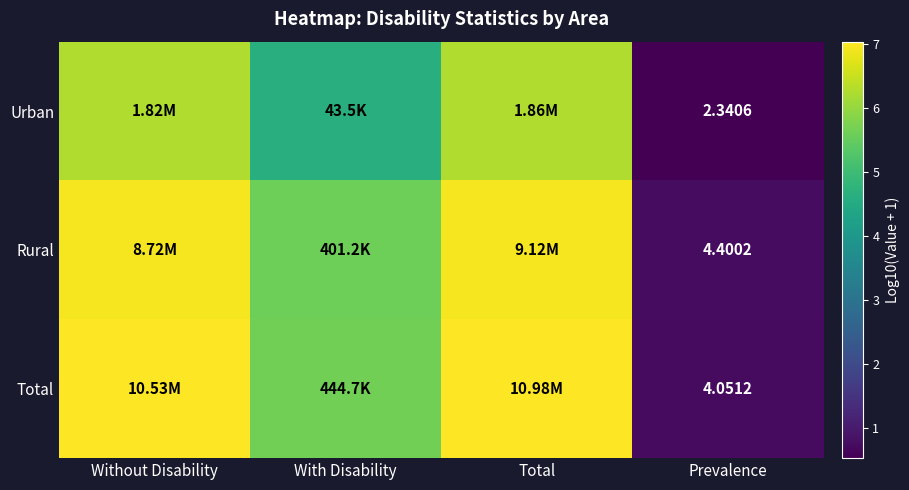

Rank the series at Prevalence from lowest to highest value.

Urban, Total, Rural